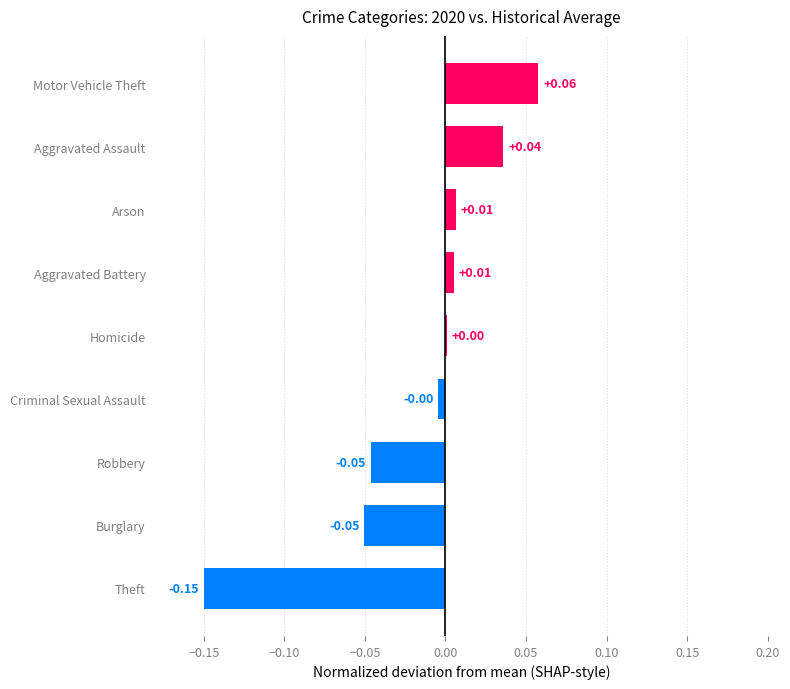

Which has a higher value, Homicide or Robbery?

Homicide